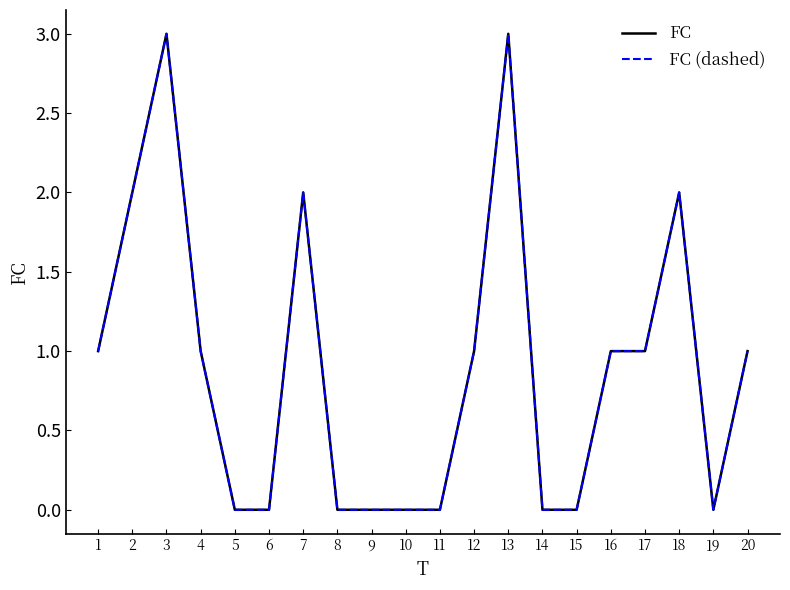

Is this an area chart (filled region under the line)?

No